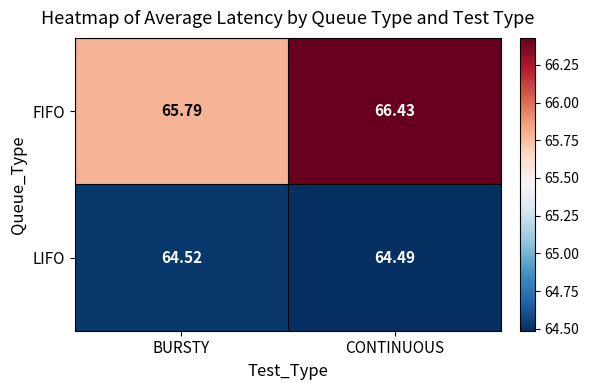

Which category has the lowest value across all series?

CONTINUOUS